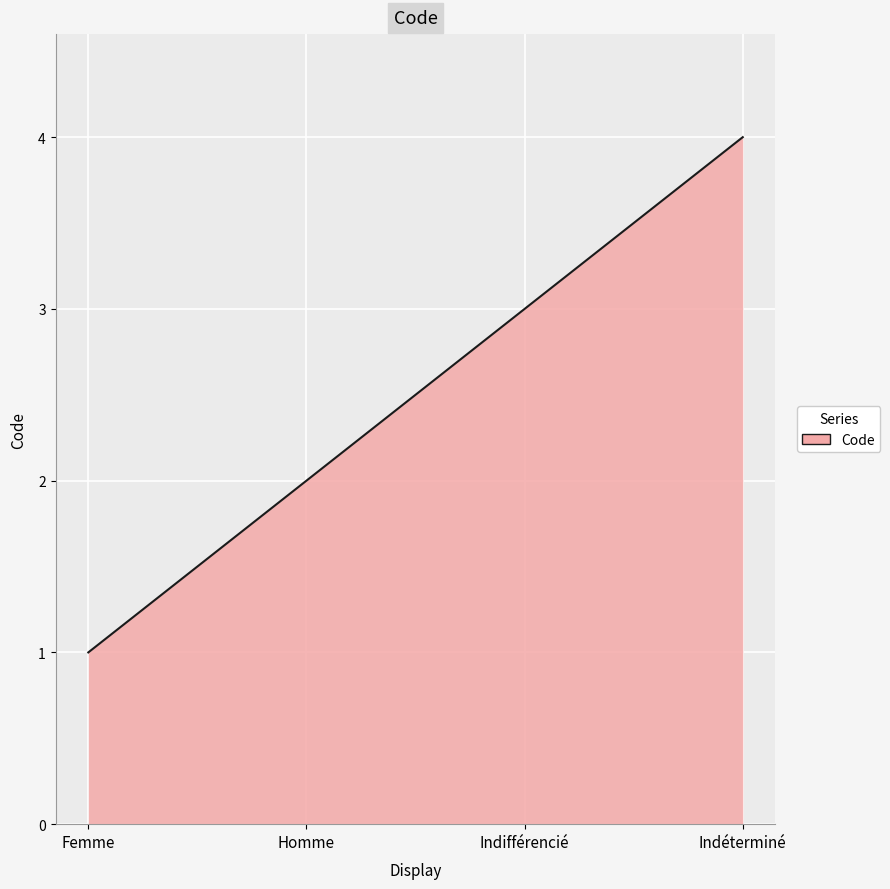

What is the difference between the values at Homme and Indéterminé?

2